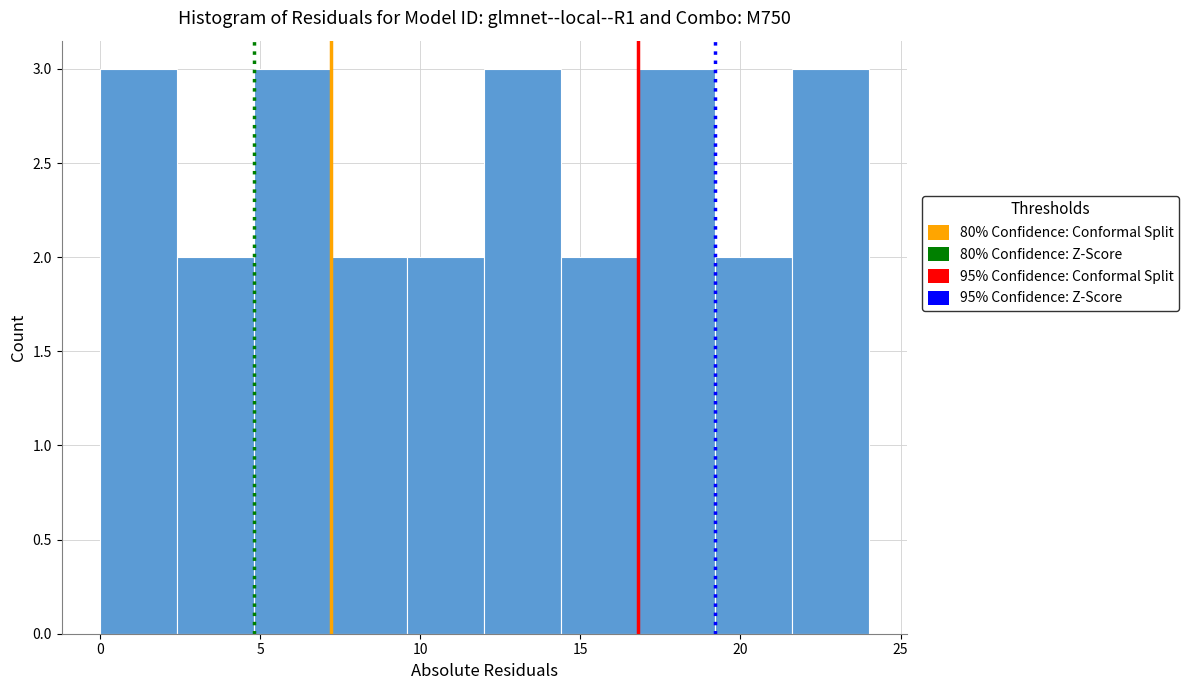

What is the height of the bar covering 2.4 to 4.8 on the x-axis? Neither the bar edges nor the heights are printed on the chart, so give them approximately, as read against the axes.

2